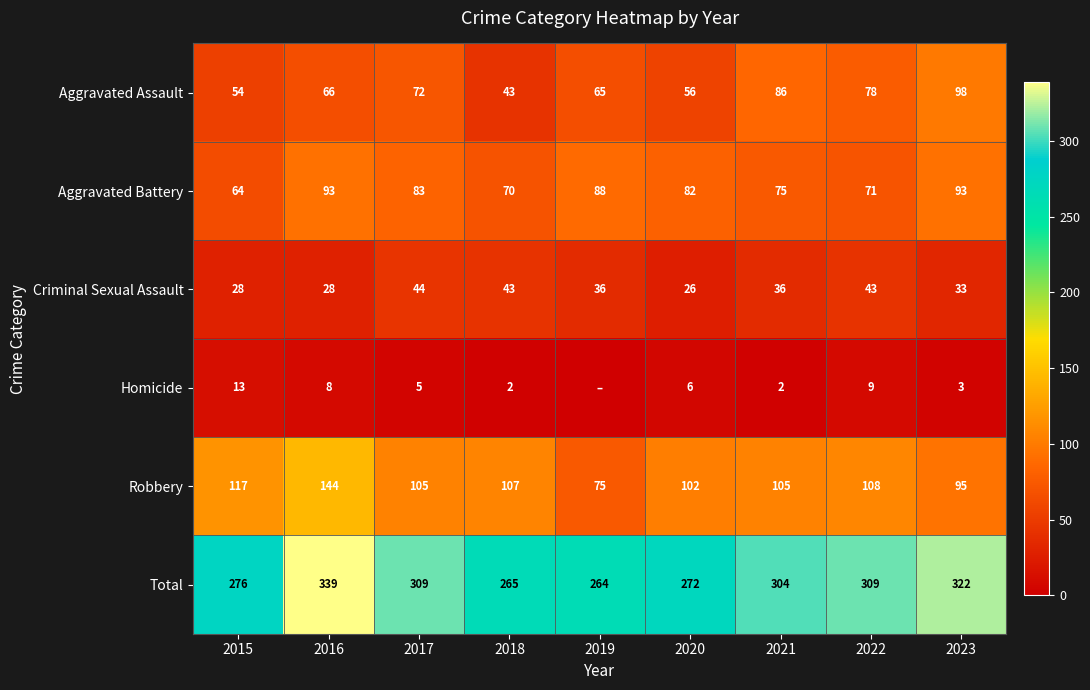

Which series changed the most between 2015 and 2023?

Total